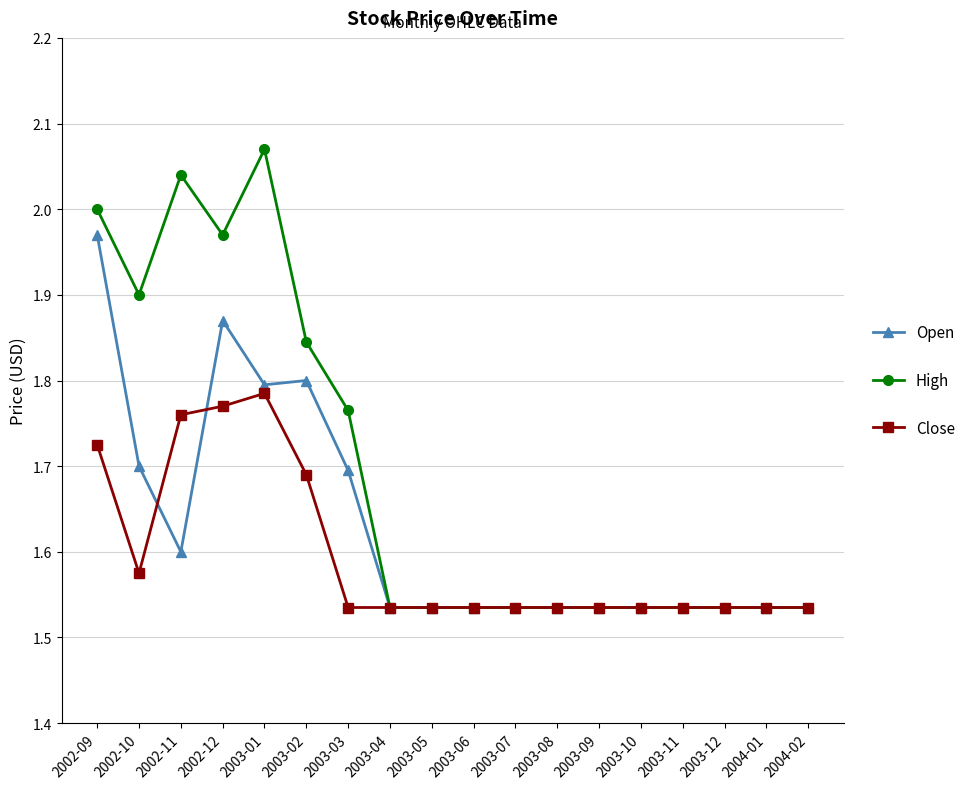

True or false: Close has a value of 0.9 at 2003-04.

False